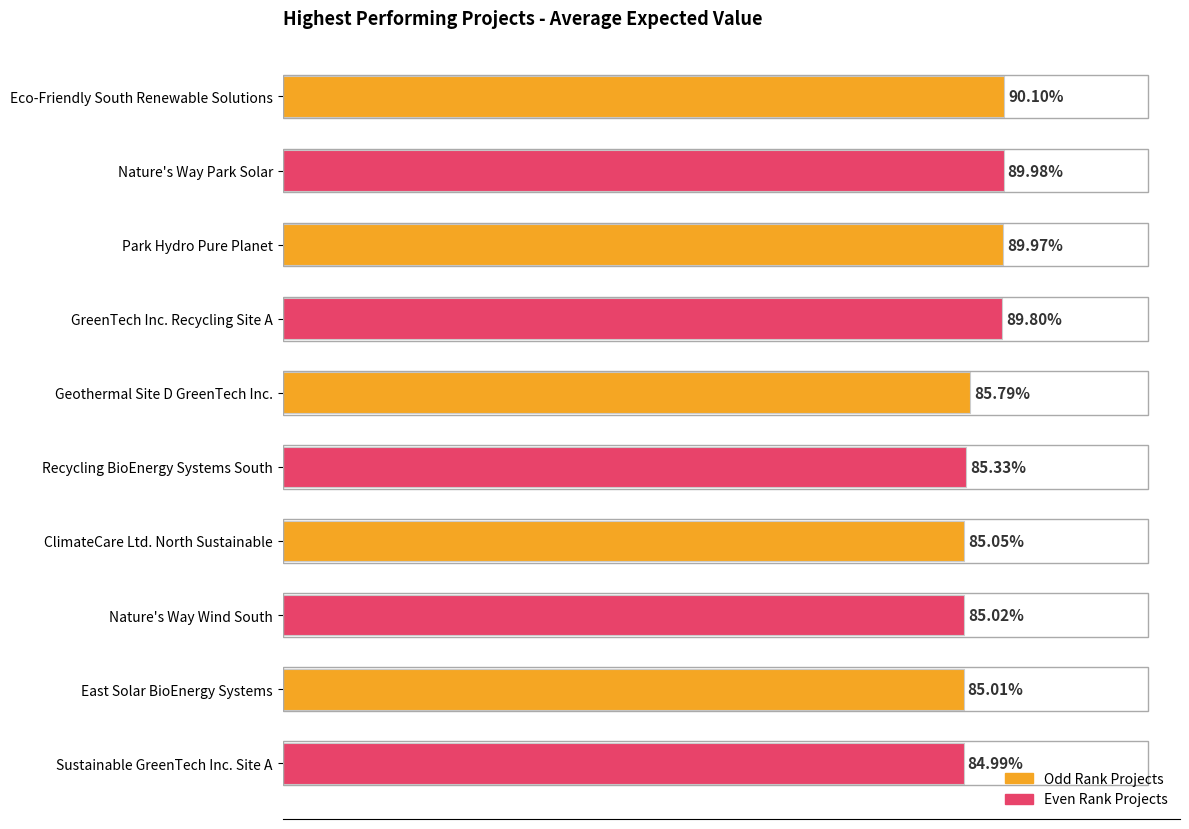

Does the chart contain any negative values?

No